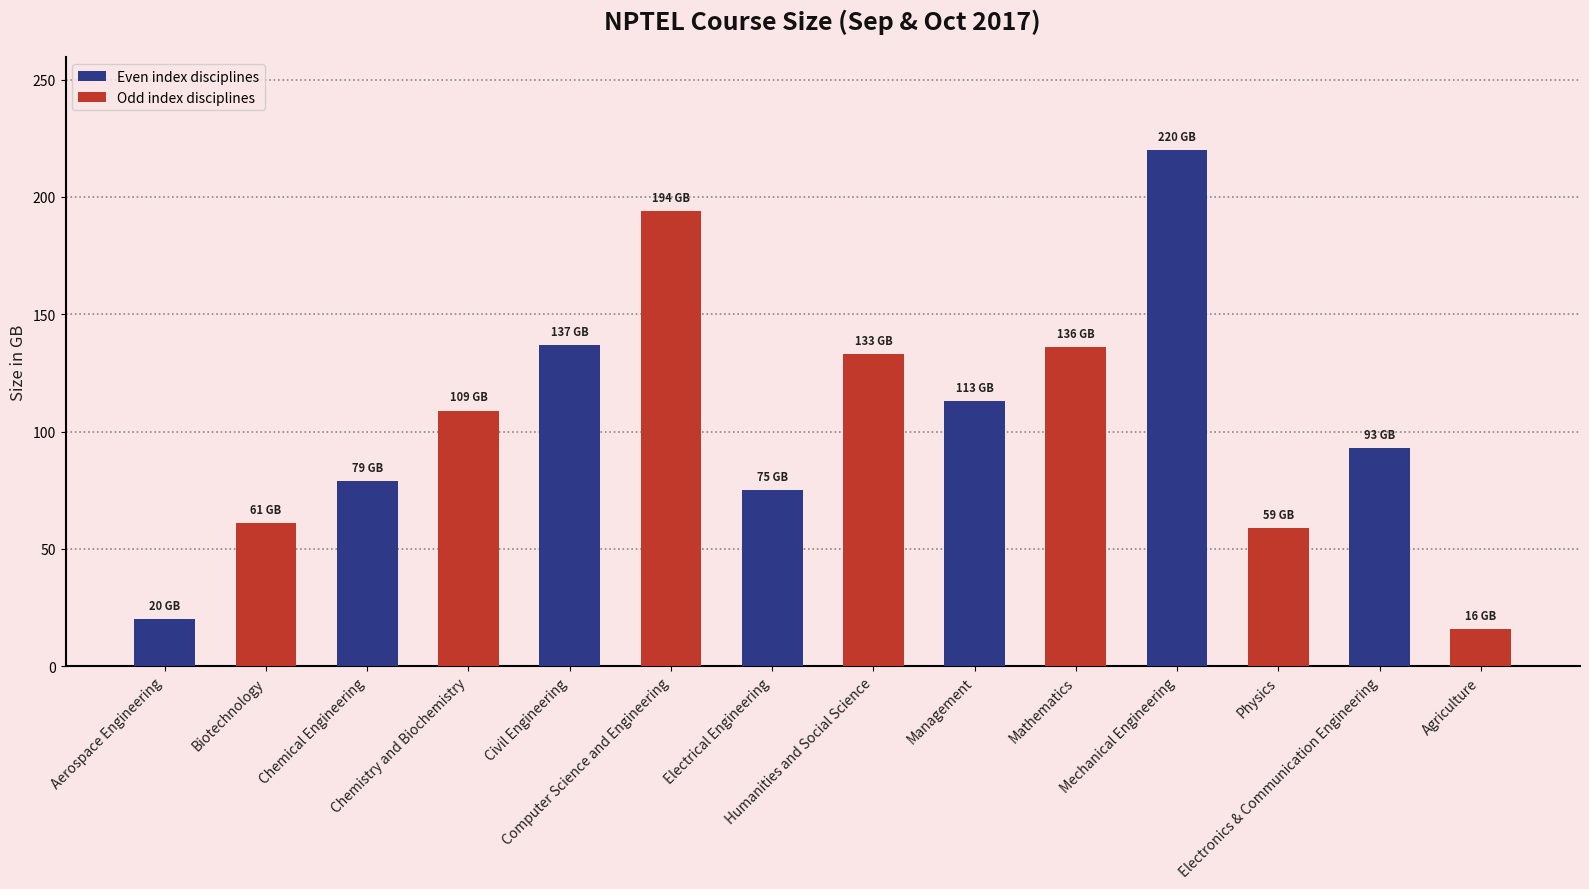

What is the minimum value shown in the chart?

16